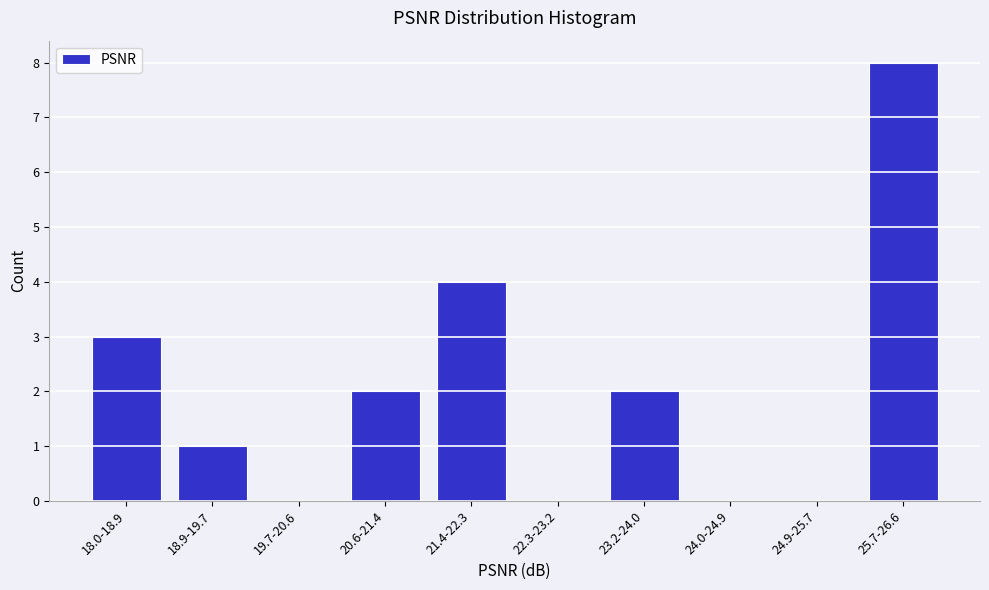

Reading right to left, extract all data points from this chart.

25.7-26.6=8	24.9-25.7=0	24.0-24.9=0	23.2-24.0=2	22.3-23.2=0	21.4-22.3=4	20.6-21.4=2	19.7-20.6=0	18.9-19.7=1	18.0-18.9=3